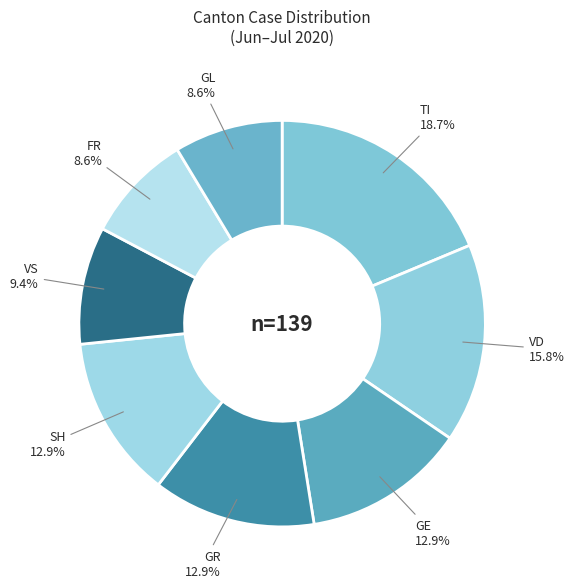

Does any single category account for the majority?

No